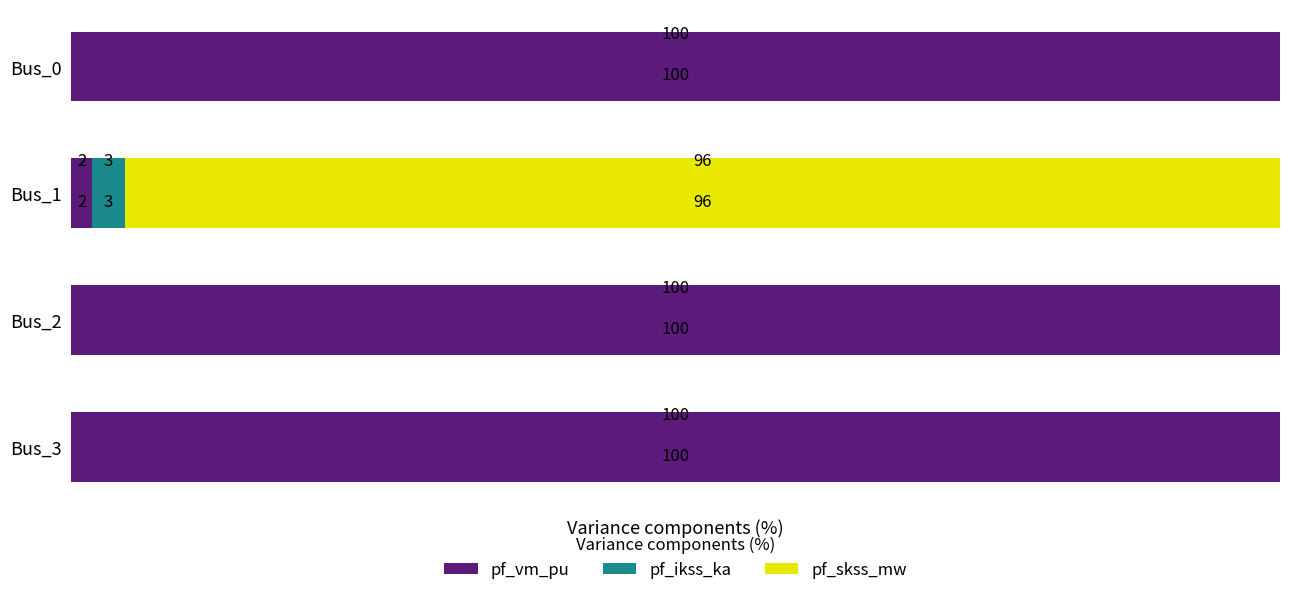

True or false: pf_vm_pu has a value of 100.0 at Bus_2.

True